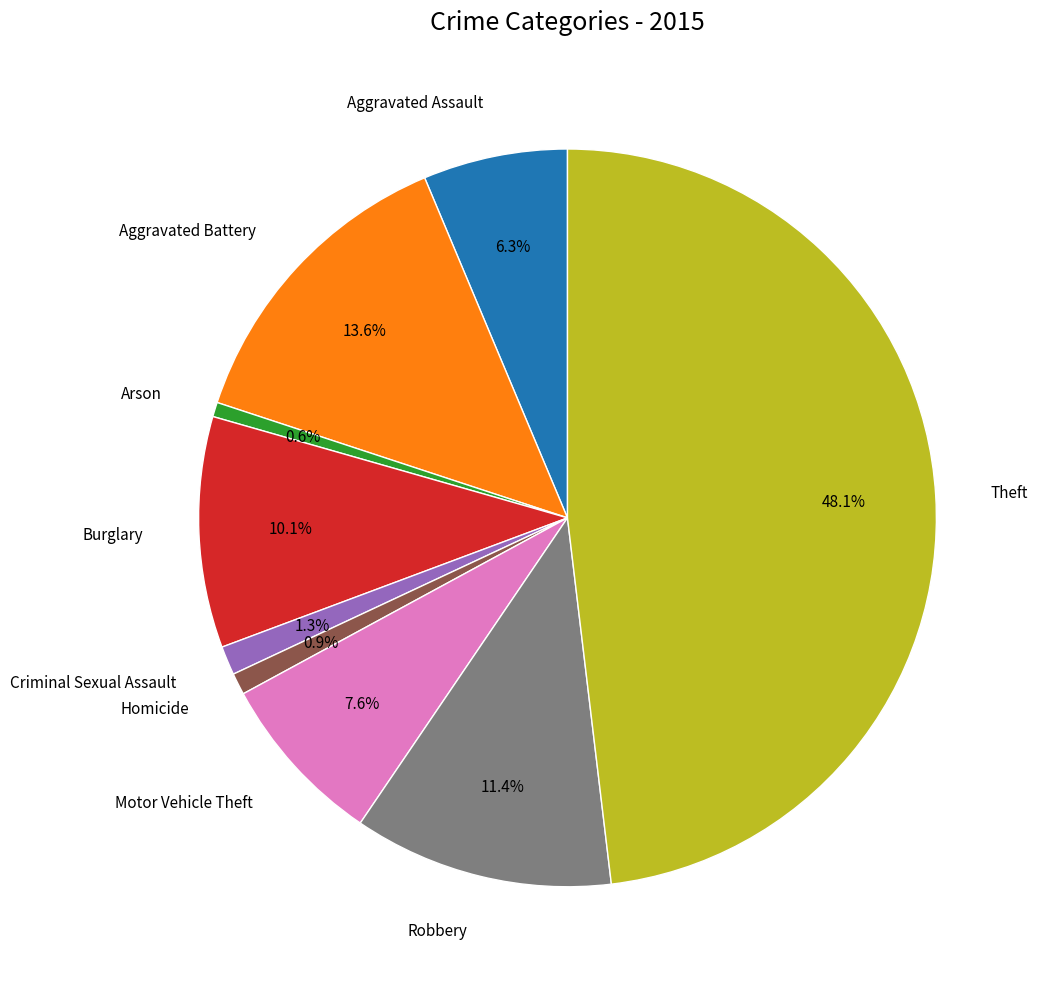

Is there any slice that represents more than half of the pie?

No